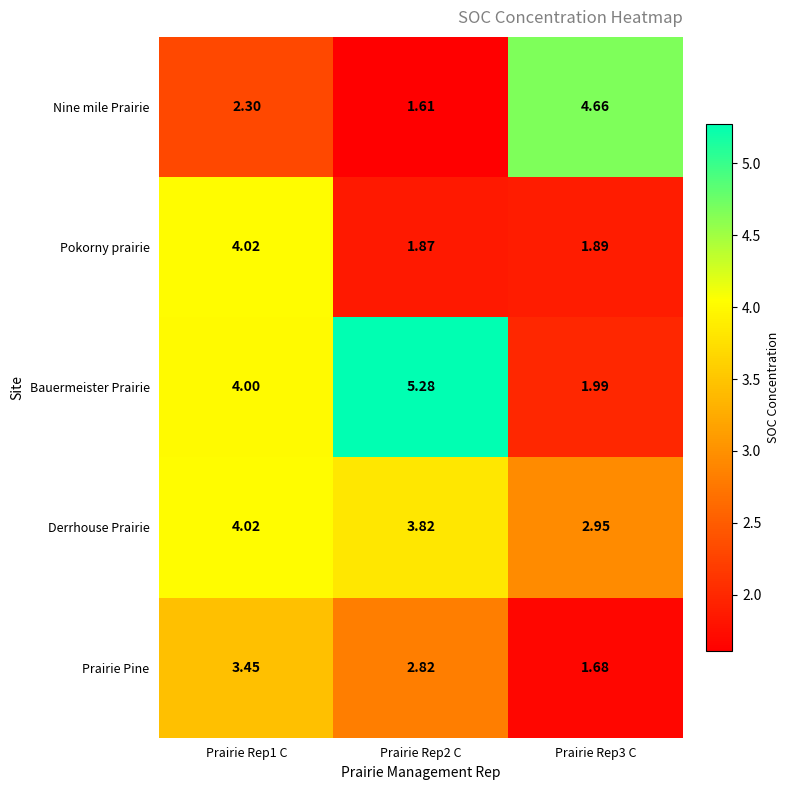

At which category is the sum across all series the highest?

Prairie Rep1 C